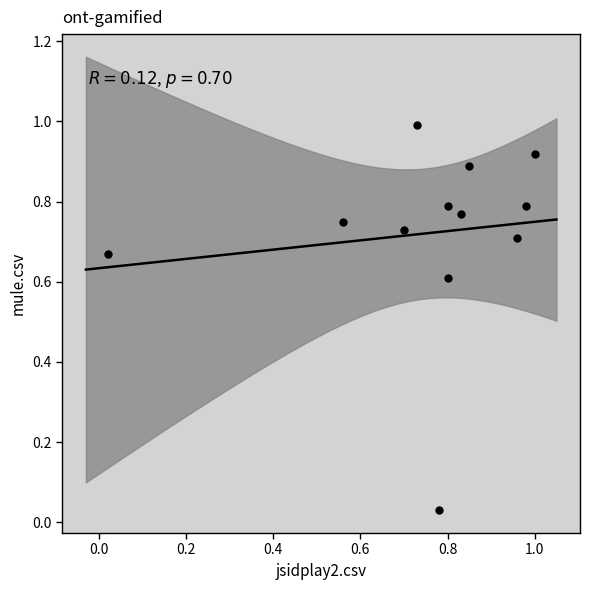

What is the range of Y values (max minus min)?

1.0